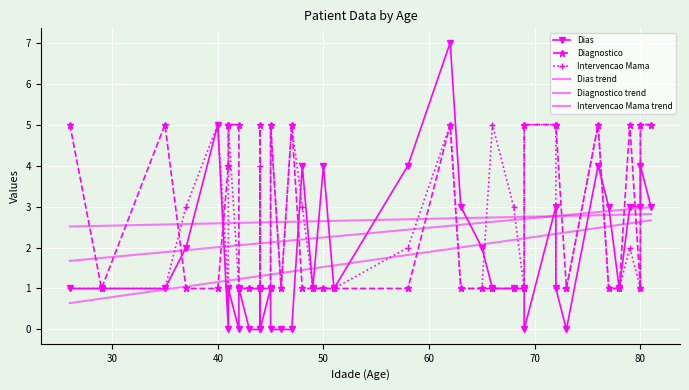

List the series in order of their peak value, highest first.

Dias, Diagnostico, Intervencao Mama, Intervencao Mama trend, Diagnostico trend, Dias trend